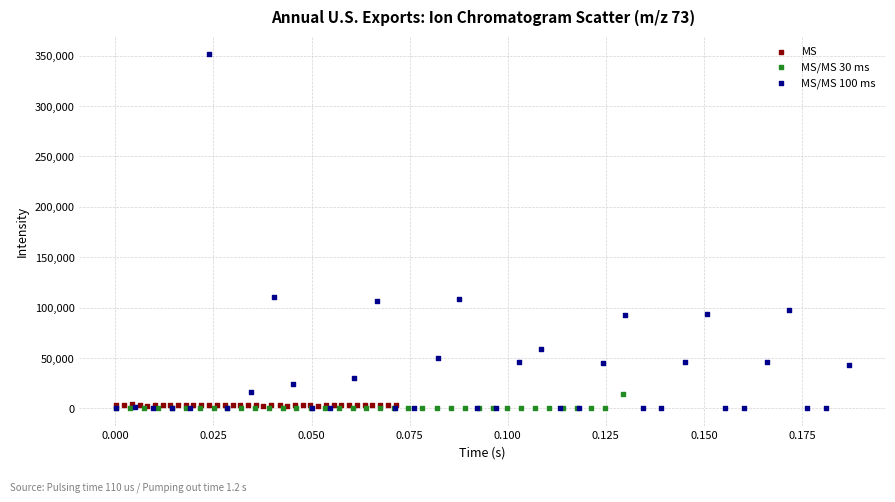

Which series has the largest Y range (max minus min)?

MS/MS 100 ms